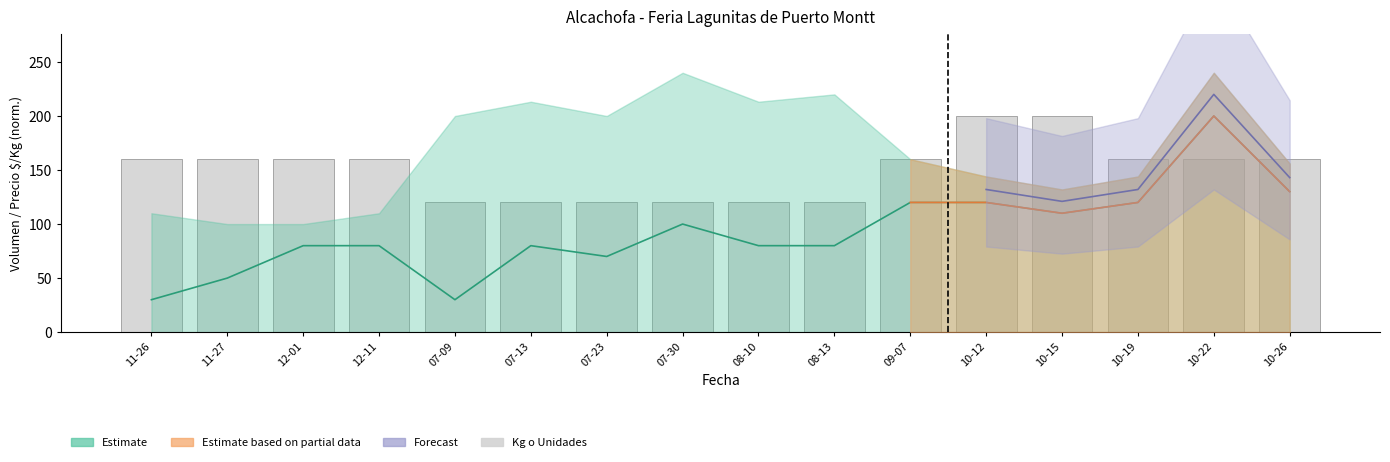

List the labels in order of value, smallest first.

07-09, 07-13, 07-23, 07-30, 08-10, 08-13, 11-26, 11-27, 12-01, 12-11, 09-07, 10-19, 10-22, 10-26, 10-12, 10-15